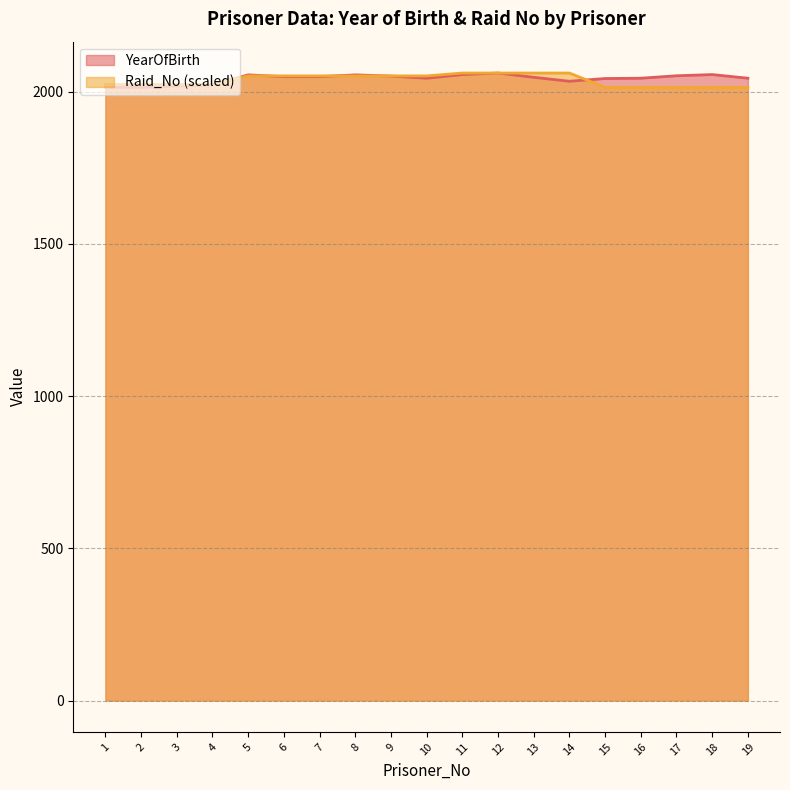

Rank the categories by YearOfBirth value from lowest to highest.

2, 1, 3, 4, 14, 15, 10, 16, 19, 13, 6, 7, 9, 17, 5, 8, 11, 18, 12